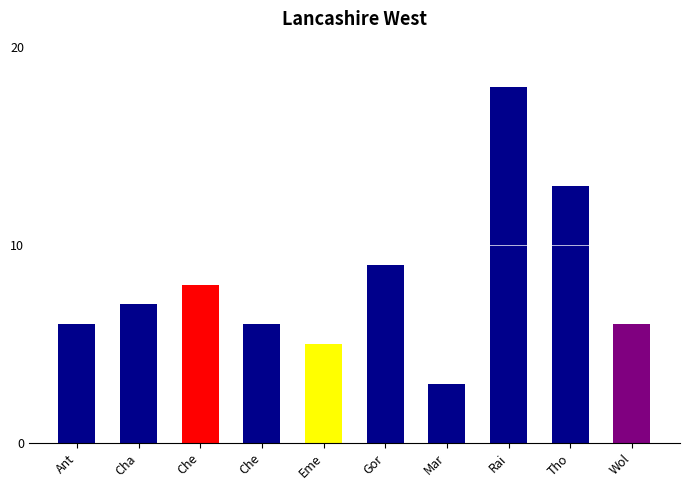

How many bars are there in total?

10